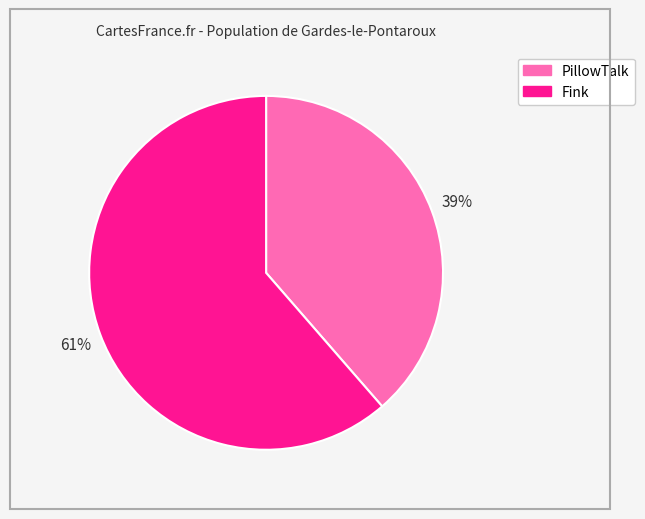

How many segments does this pie chart have?

2